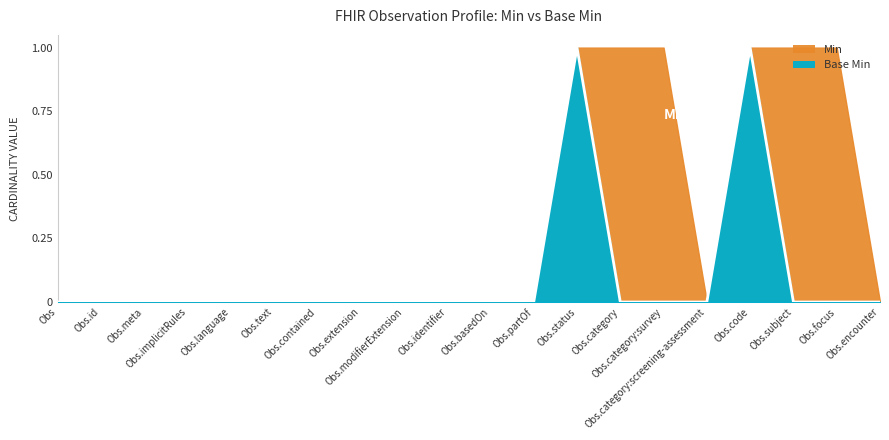

How many data points does each series have?

20